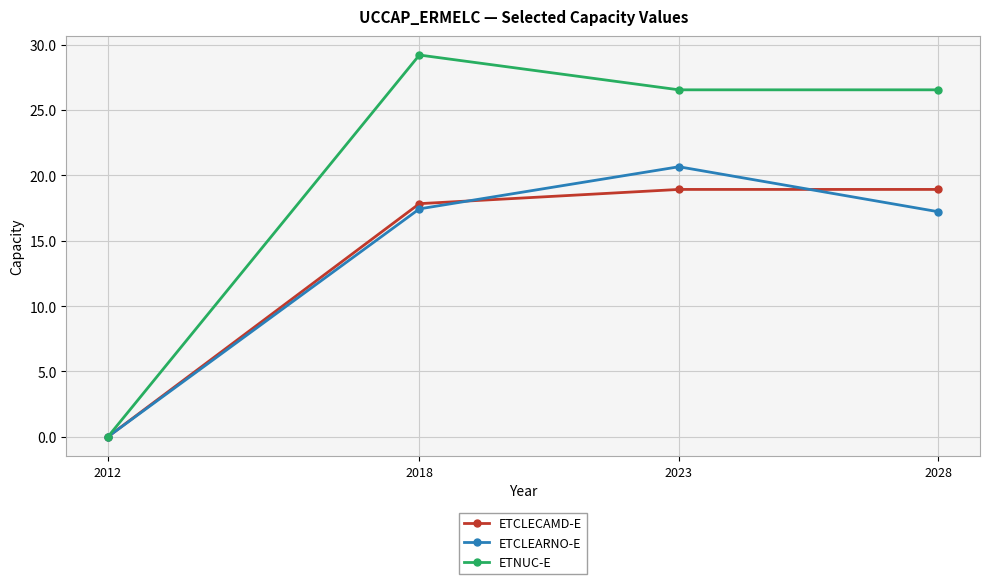

What is the total value across all series at 2023?

66.1